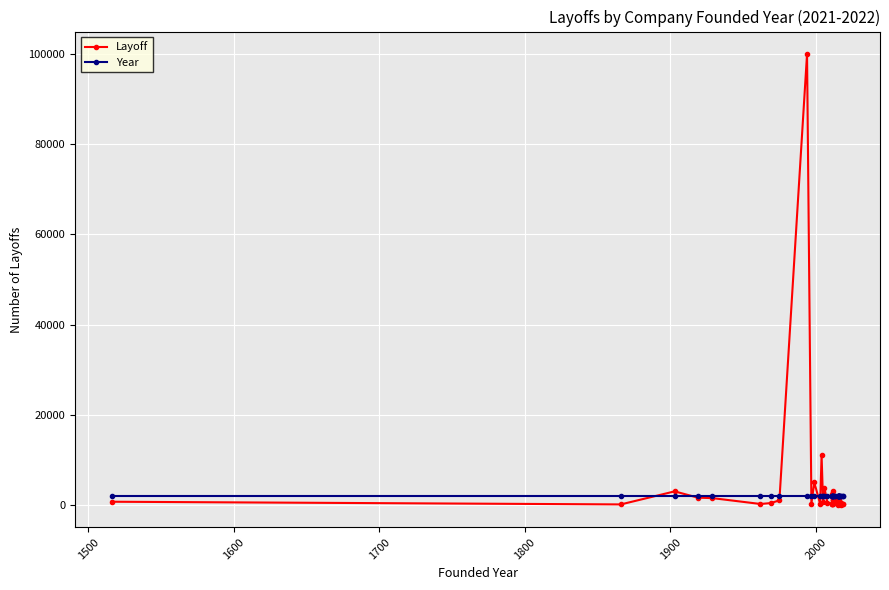

True or false: Year has more than 1 interior local peaks.

False